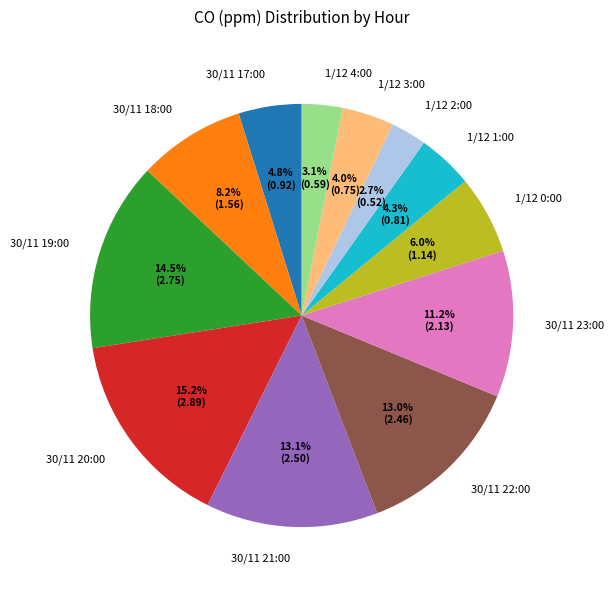

The 30/11 22:00 slice represents 13% of the pie. True or false?

True